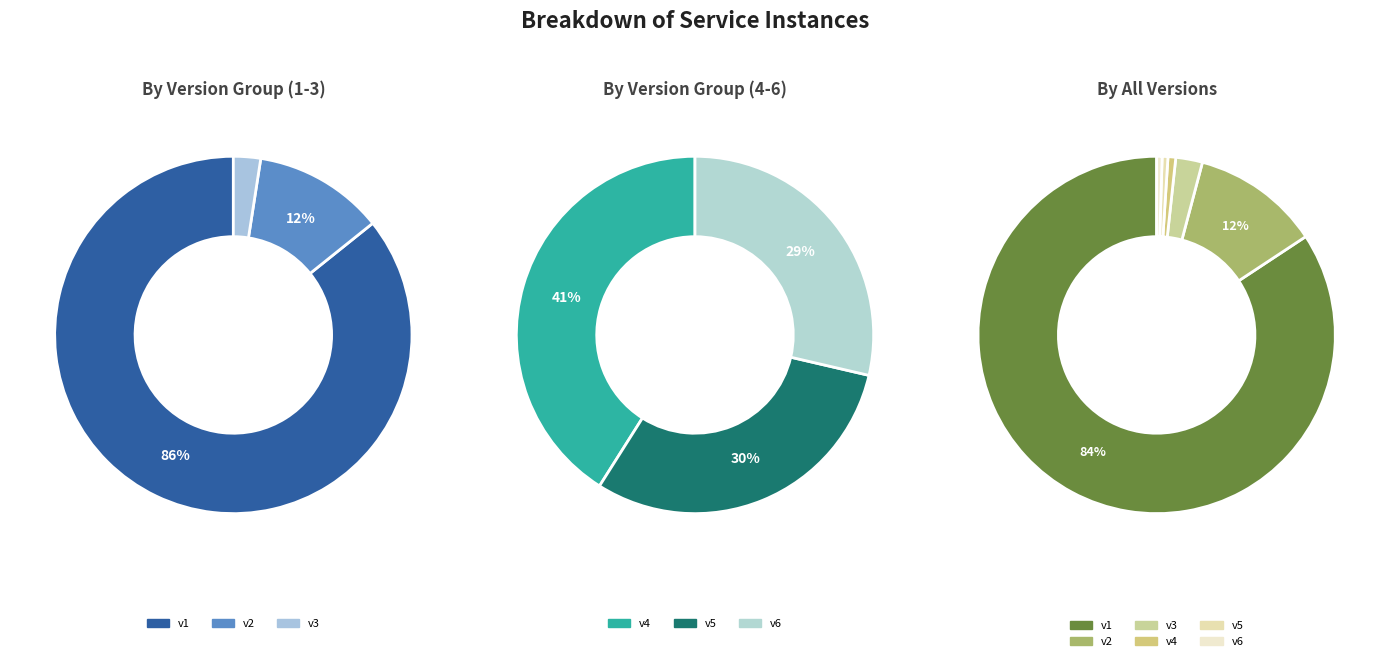

Combined, do 6 and 2 account for over 50%?

No